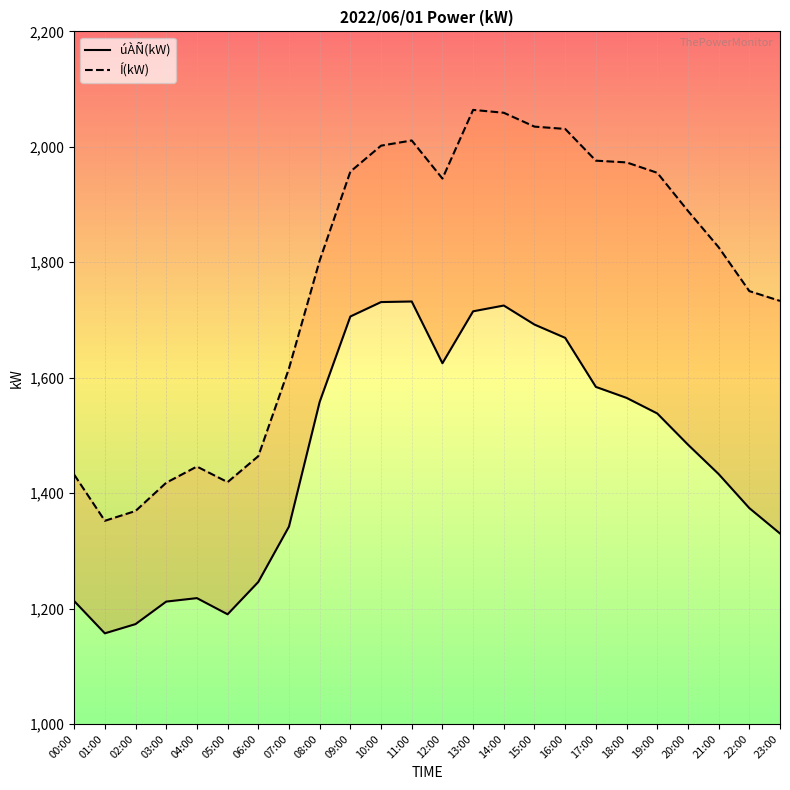

True or false: Í(kW) and úÀÑ(kW) cross at least once.

False